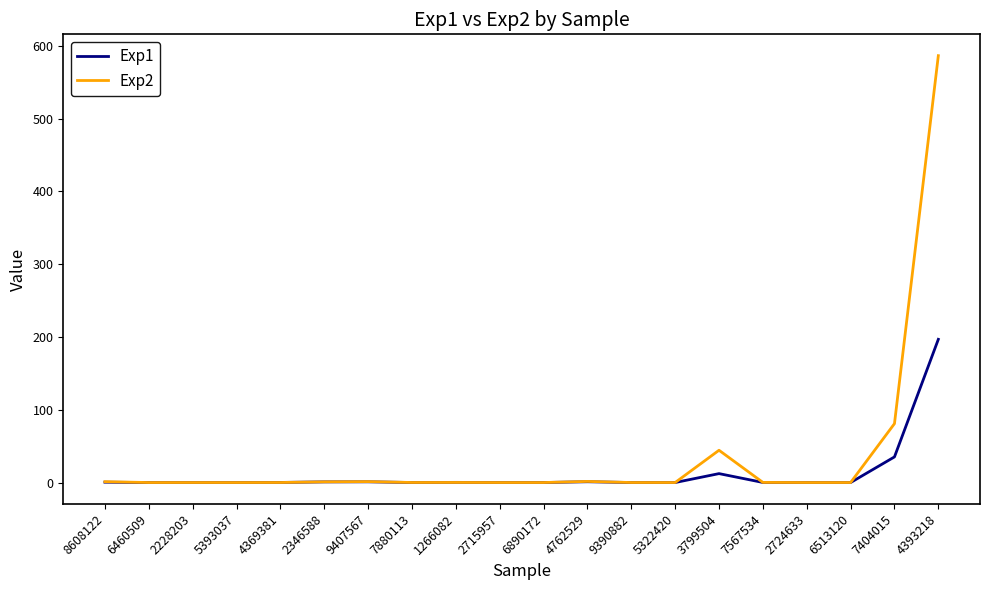

At which category is the sum across all series the highest?

4393218